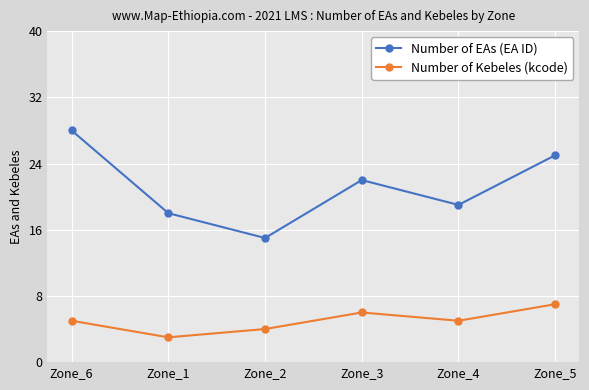

What is the spread (max minus min) of values at Zone_2?

11